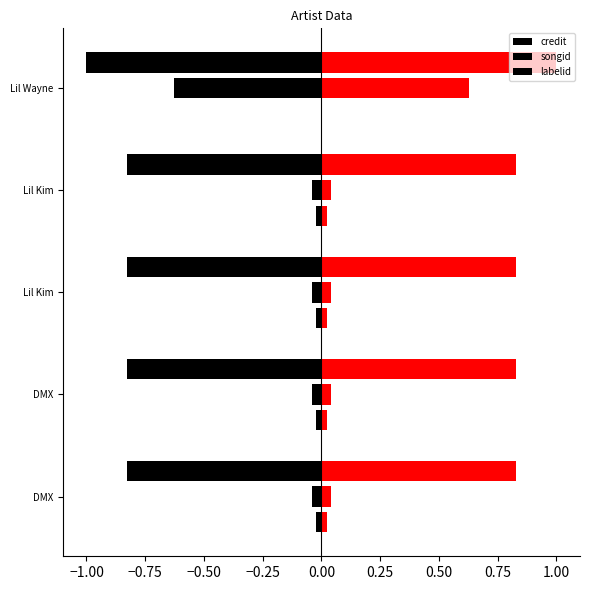

How many groups of bars are there?

5